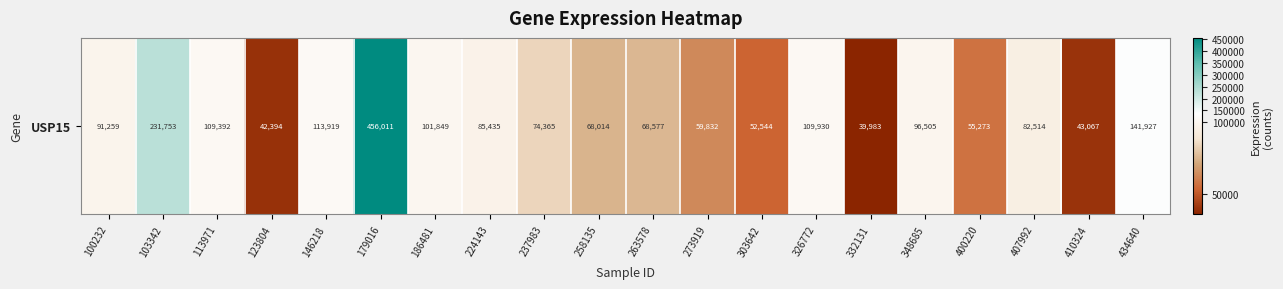

Approximately how many times larger is the value at 100232 compared to 273919?

1.5